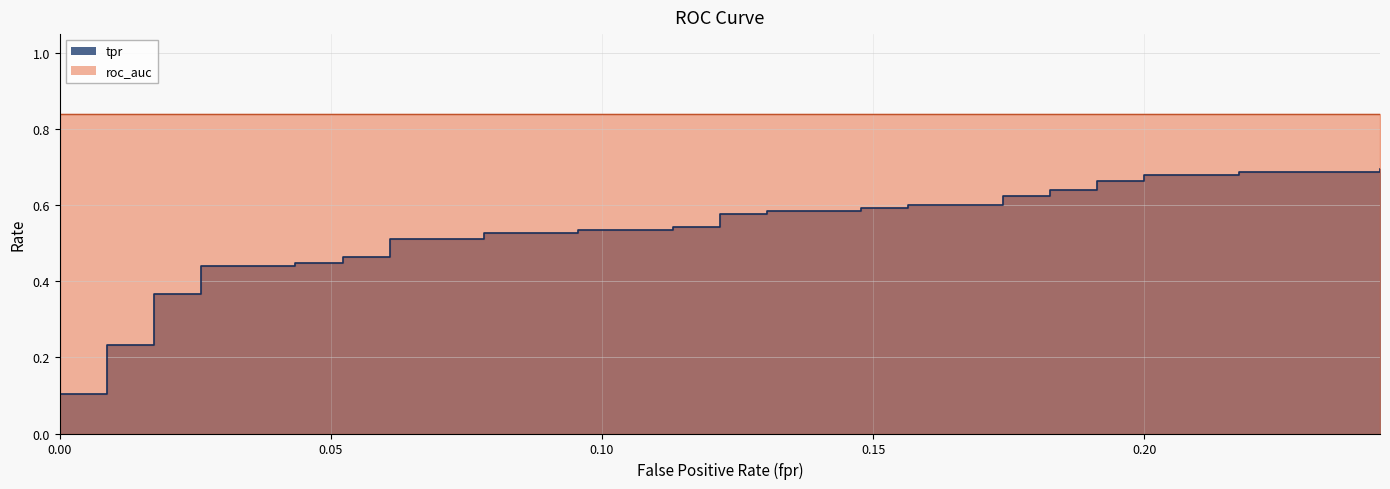

What is the value of the 36th point from the left?

0.7